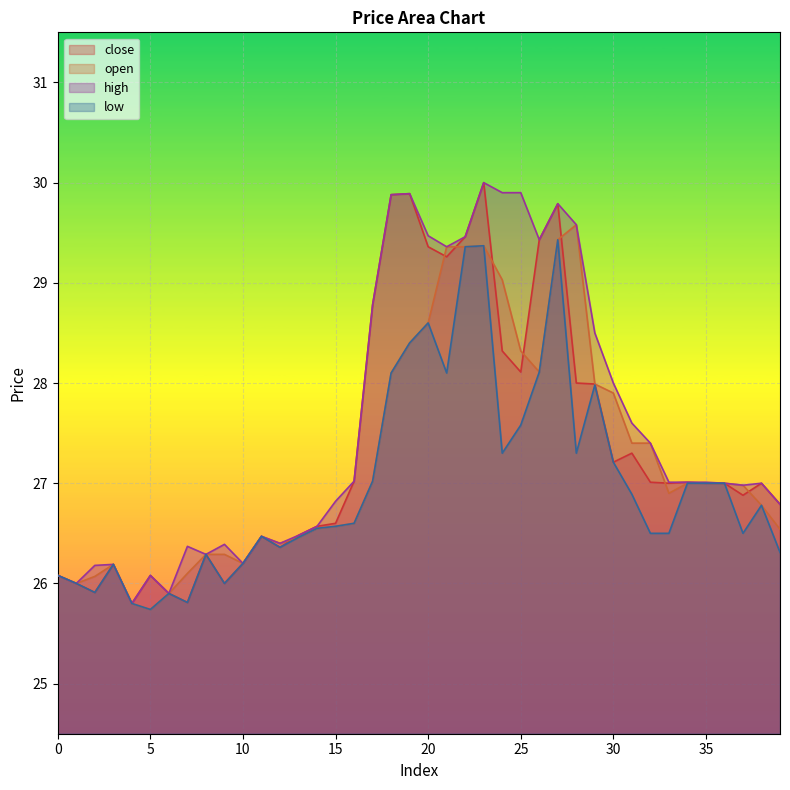

Reading left to right, list all the values displayed in this chart.

close: 26.1	26.0	25.9	26.2	25.8	26.1	25.9	25.8	26.3	26.0	26.2	26.5	26.4	26.5	26.6	26.6	27.0	28.8	29.9	29.9	29.4	29.3	29.5	30.0	28.3	28.1	29.4	29.8	28.0	28.0	27.2	27.3	27.0	27.0	27.0	27.0	27.0	26.9	27.0	26.8
open: 26.1	26.0	26.1	26.2	25.8	25.7	25.9	26.1	26.3	26.3	26.2	26.5	26.4	26.5	26.6	26.6	26.6	27.0	28.1	28.4	28.6	29.4	29.4	29.4	29.0	28.3	28.1	29.4	29.6	28.0	27.9	27.4	27.4	26.9	27.0	27.0	27.0	27.0	26.8	26.5
high: 26.1	26.0	26.2	26.2	25.8	26.1	25.9	26.4	26.3	26.4	26.2	26.5	26.4	26.5	26.6	26.8	27.0	28.8	29.9	29.9	29.5	29.4	29.5	30.0	29.9	29.9	29.4	29.8	29.6	28.5	28.0	27.6	27.4	27.0	27.0	27.0	27.0	27.0	27.0	26.8
low: 26.1	26.0	25.9	26.2	25.8	25.7	25.9	25.8	26.3	26.0	26.2	26.5	26.4	26.5	26.6	26.6	26.6	27.0	28.1	28.4	28.6	28.1	29.4	29.4	27.3	27.6	28.1	29.4	27.3	28.0	27.2	26.9	26.5	26.5	27.0	27.0	27.0	26.5	26.8	26.3